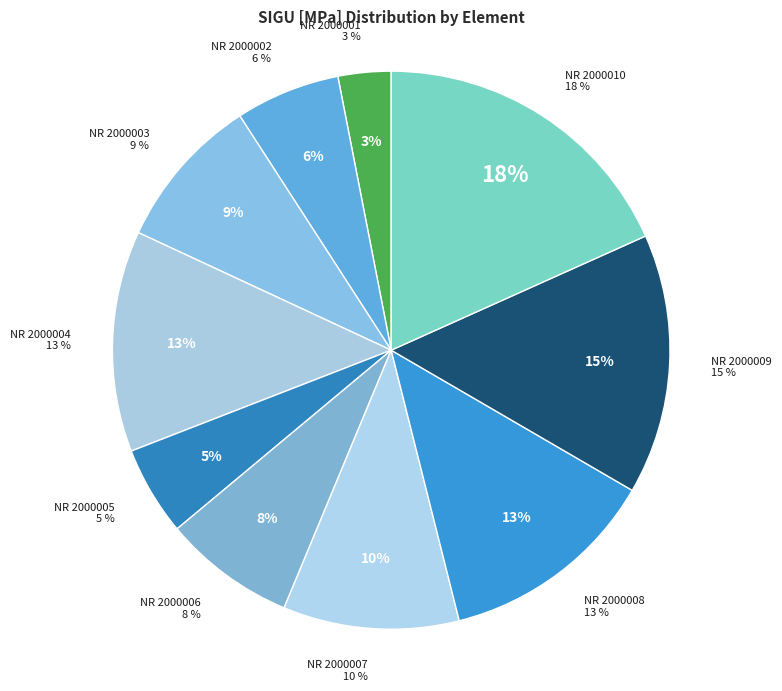

Rank the categories by value from lowest to highest.

NR 2000001, NR 2000005, NR 2000002, NR 2000006, NR 2000003, NR 2000007, NR 2000008, NR 2000004, NR 2000009, NR 2000010